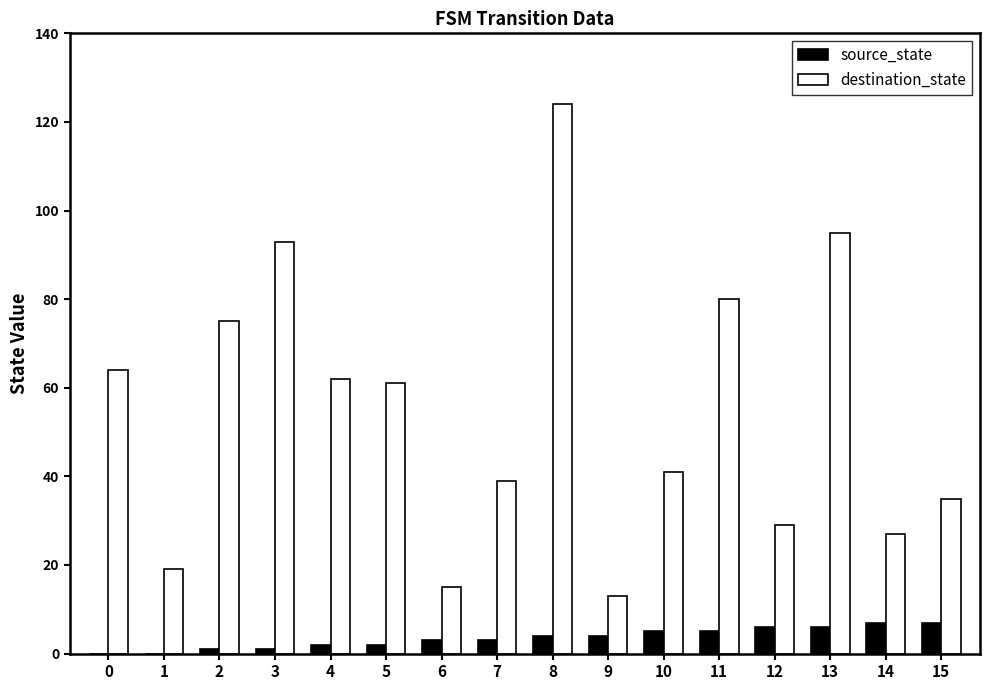

What is the sum of all source_state values?

56